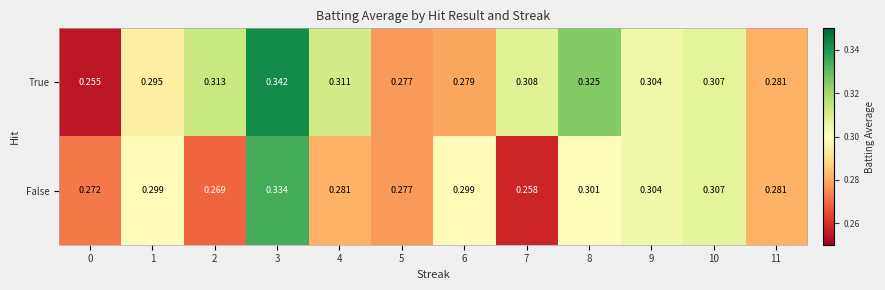

Which series has the largest total across all categories?

True